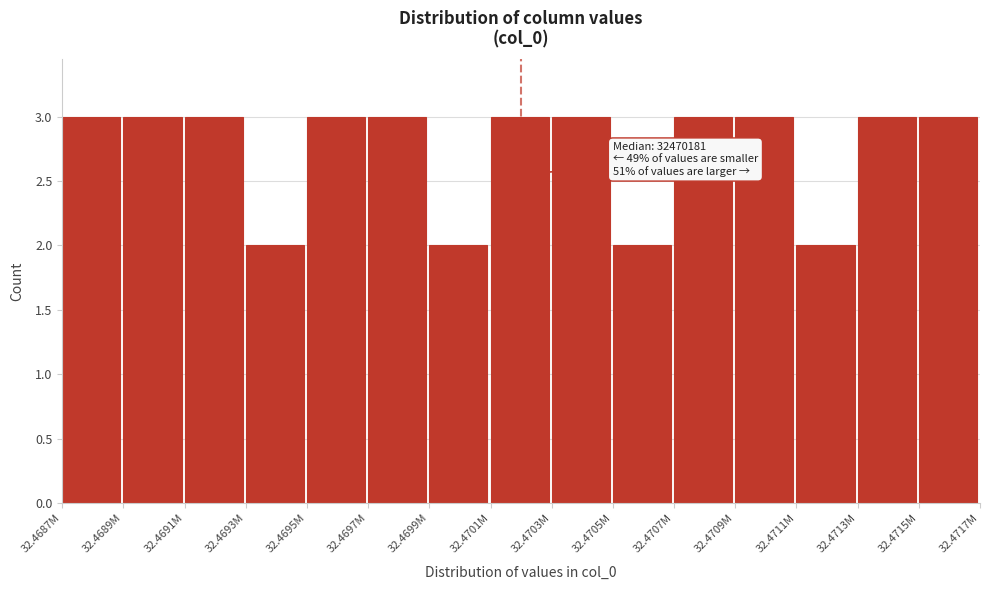

Reading left to right, transcribe all the data shown in this chart.

3	3	3	2	3	3	2	3	3	2	3	3	2	3	3